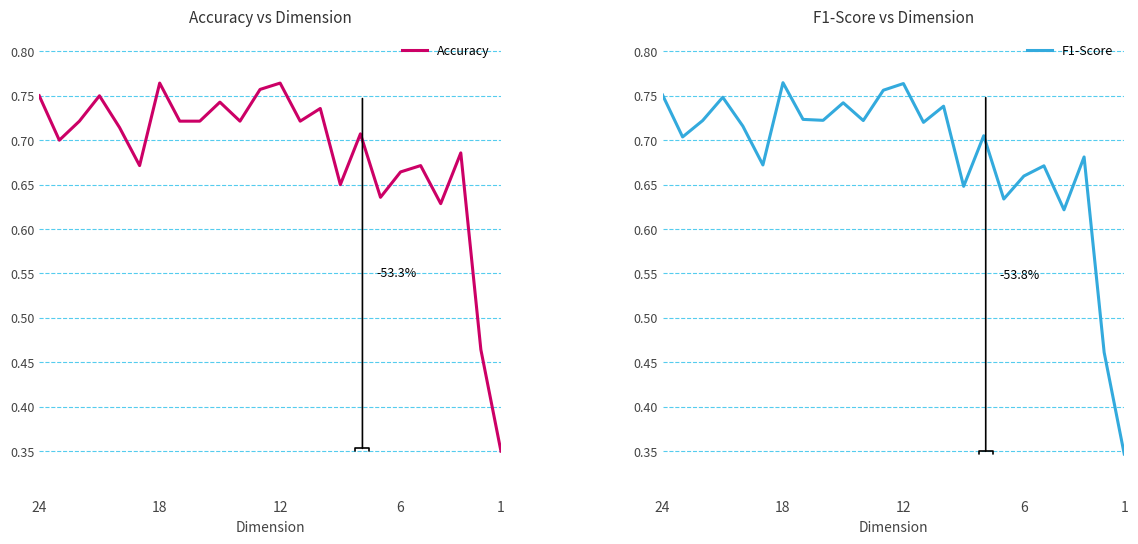

Reading left to right, transcribe all the data shown in this chart.

Accuracy: 0.8	0.7	0.7	0.8	0.7	0.7	0.8	0.7	0.7	0.7	0.7	0.8	0.8	0.7	0.7	0.7	0.7	0.6	0.7	0.7	0.6	0.7	0.5	0.3
F1-Score: 0.8	0.7	0.7	0.7	0.7	0.7	0.8	0.7	0.7	0.7	0.7	0.8	0.8	0.7	0.7	0.6	0.7	0.6	0.7	0.7	0.6	0.7	0.5	0.3